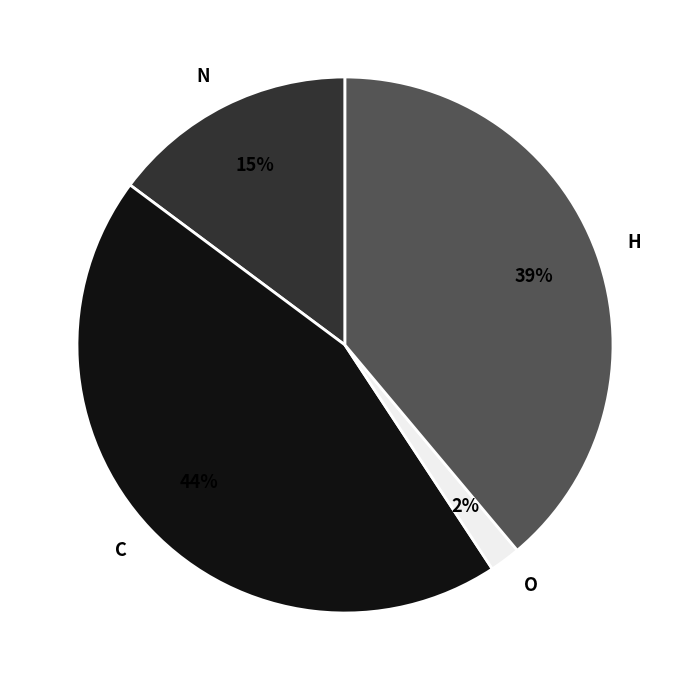

Does O represent more than half of the total?

No